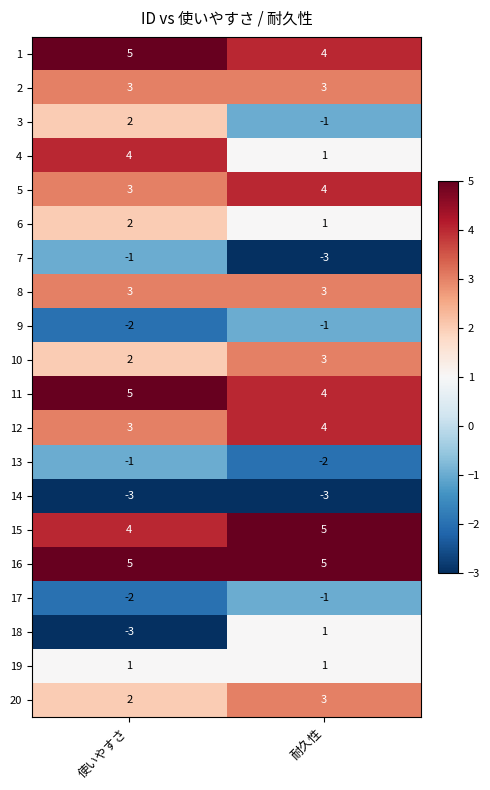

What is the minimum value shown in the chart?

-3